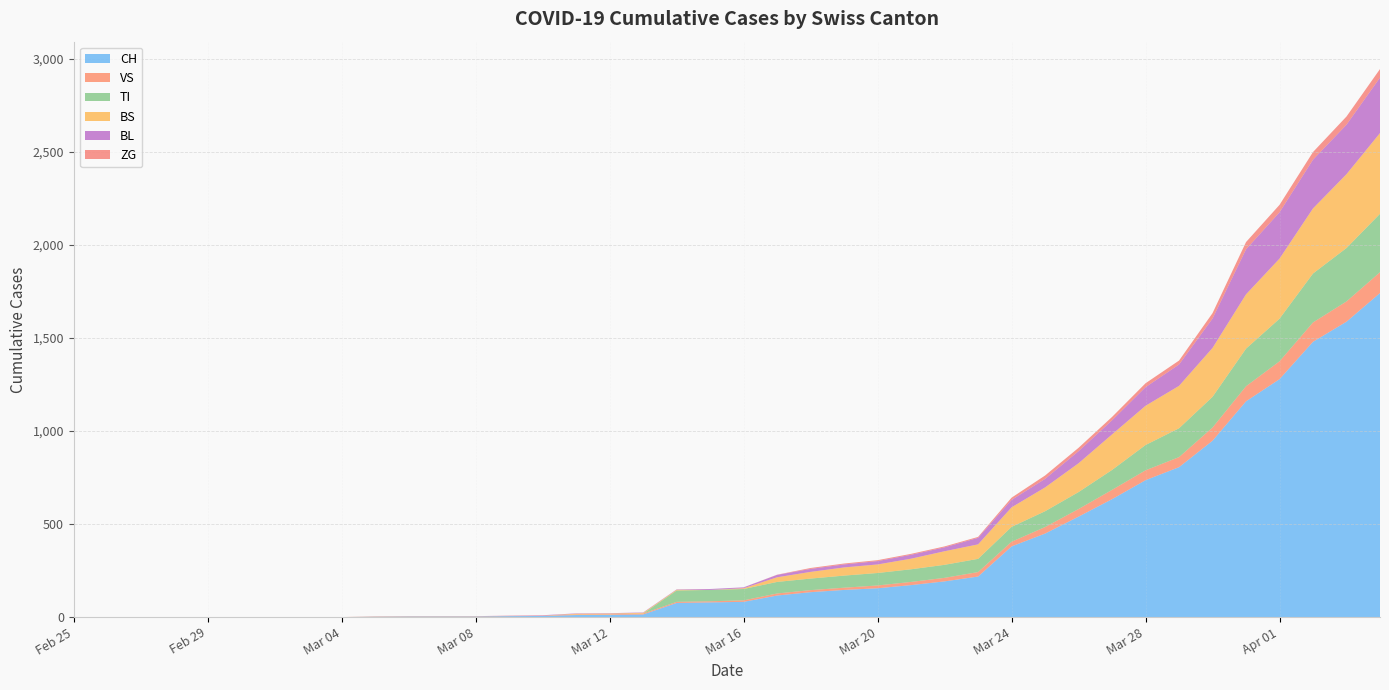

Read the VS value at 2020-03-11.

19.0